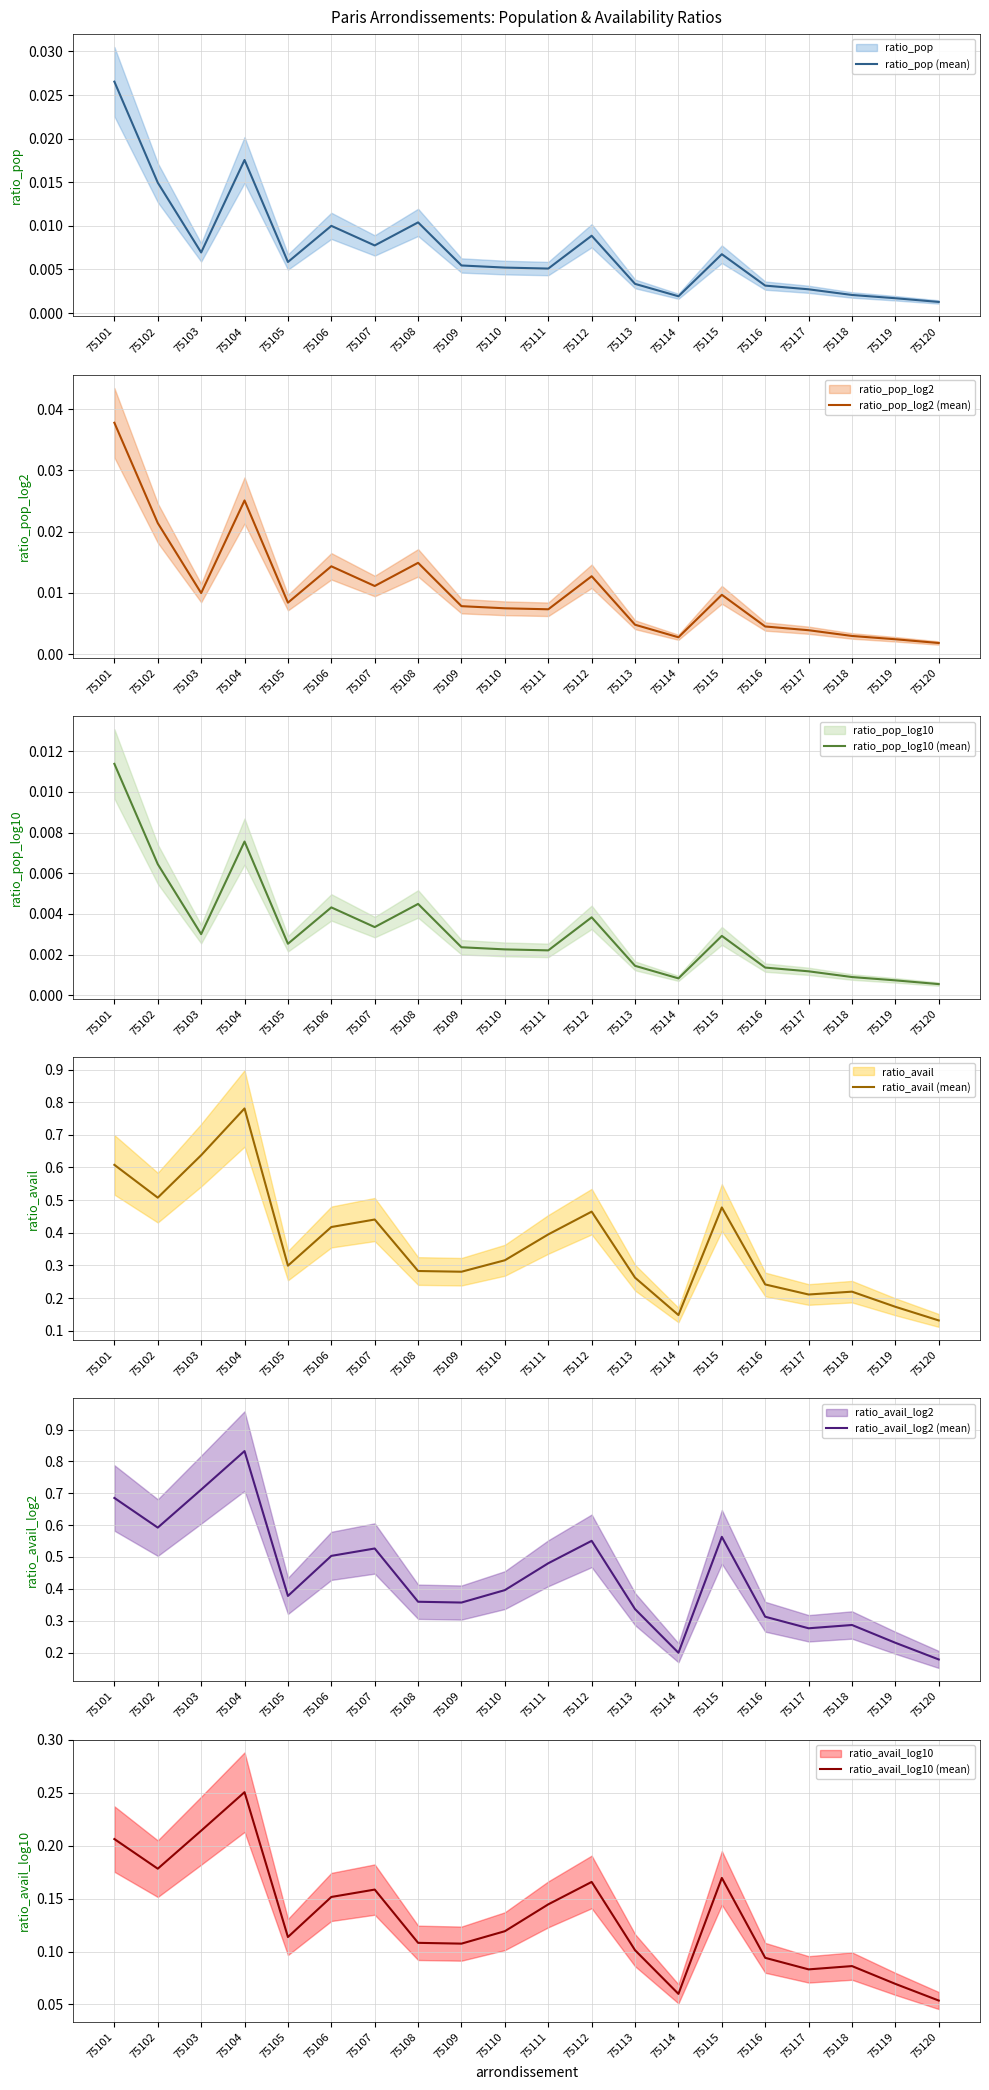

What is the difference between the maximum and minimum values in the ratio_avail_log10 (mean) series?

0.2